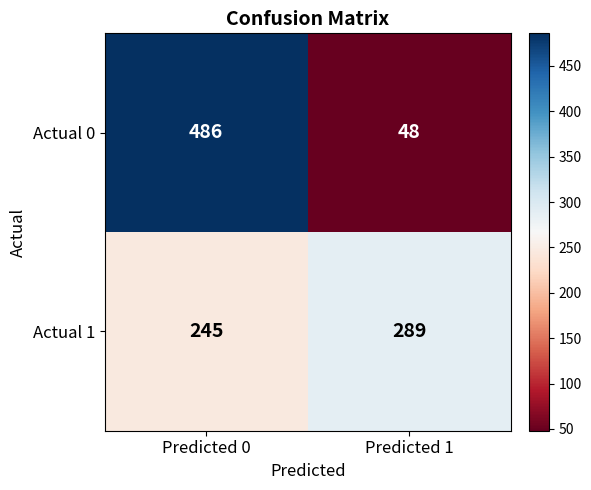

The Actual 0 series shows 48 at Predicted 1. True or false?

True